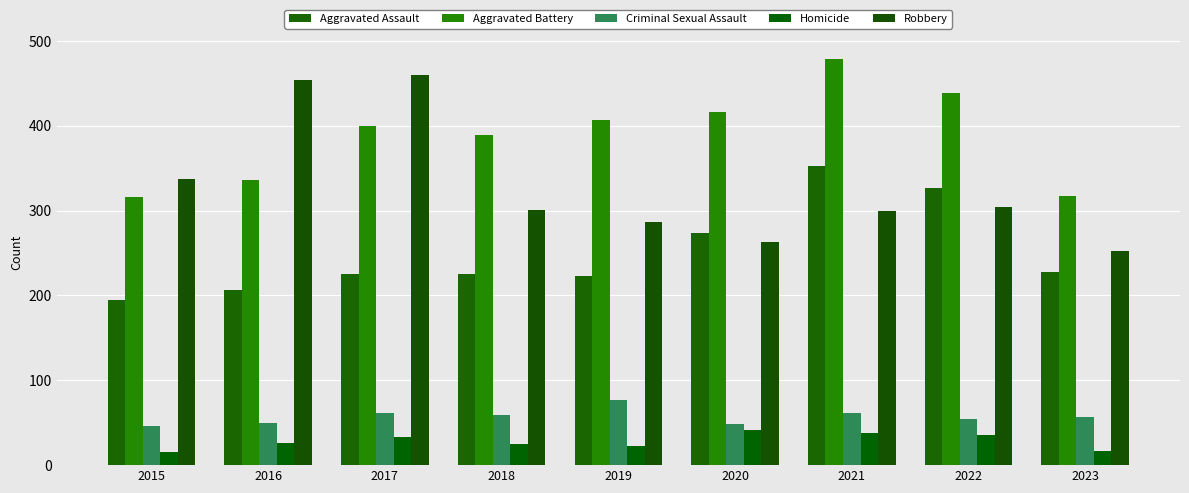

Rank the categories by Homicide value from highest to lowest.

2020, 2021, 2022, 2017, 2016, 2018, 2019, 2023, 2015